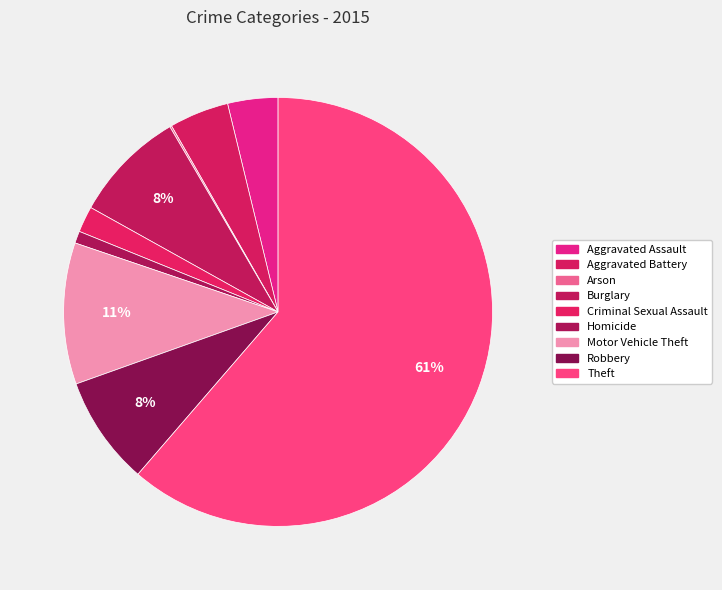

Count the number of slices in the pie.

9